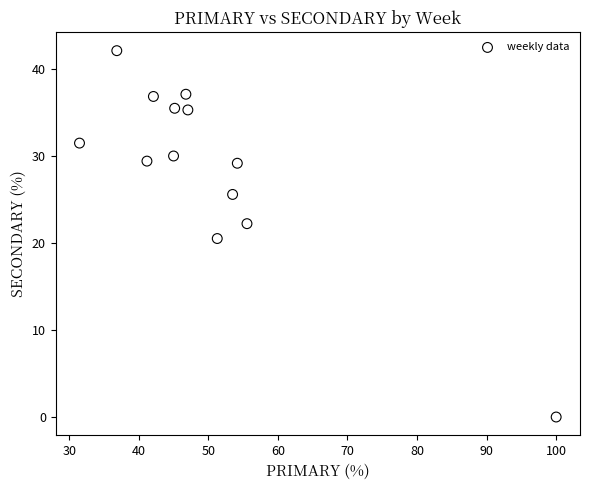

What Y value in the scatter plot is closest to 21?

20.5